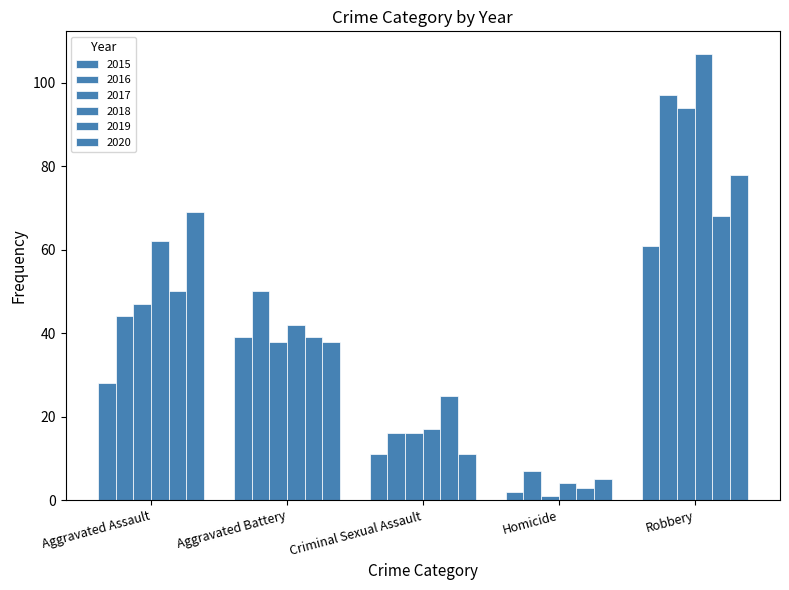

The value of 2017 at Aggravated Battery is 25. True or false?

False